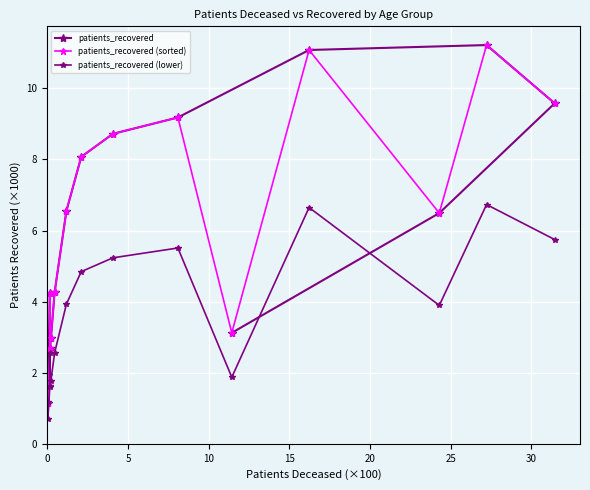

At which category does patients_recovered (sorted) reach its first local valley?

5